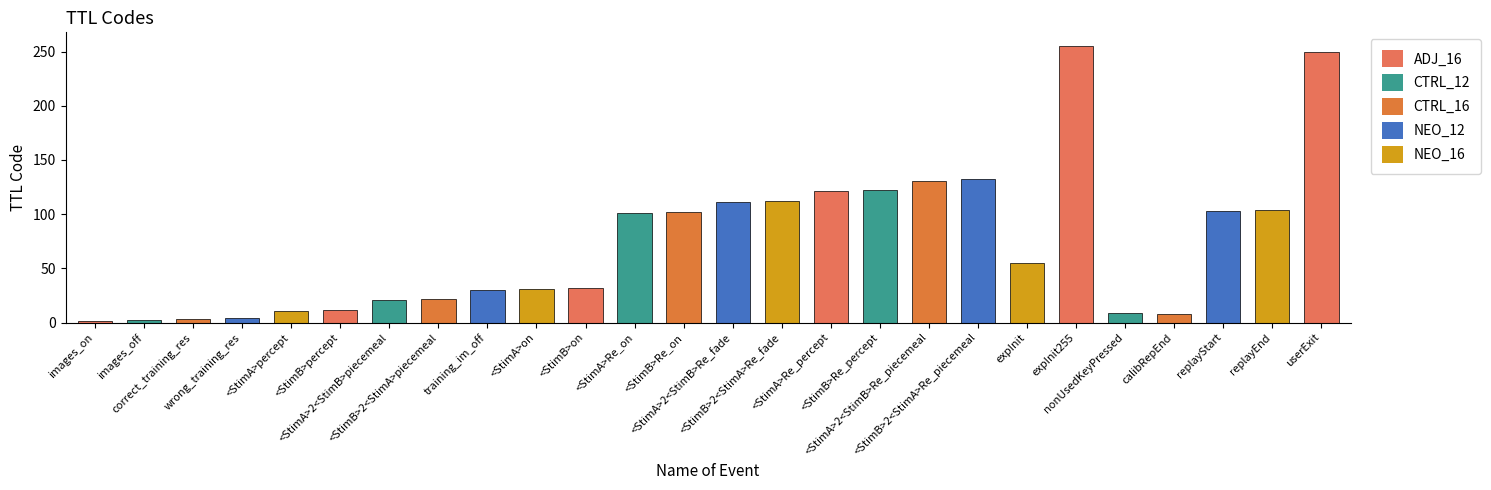

What is the sum of all values?

1885